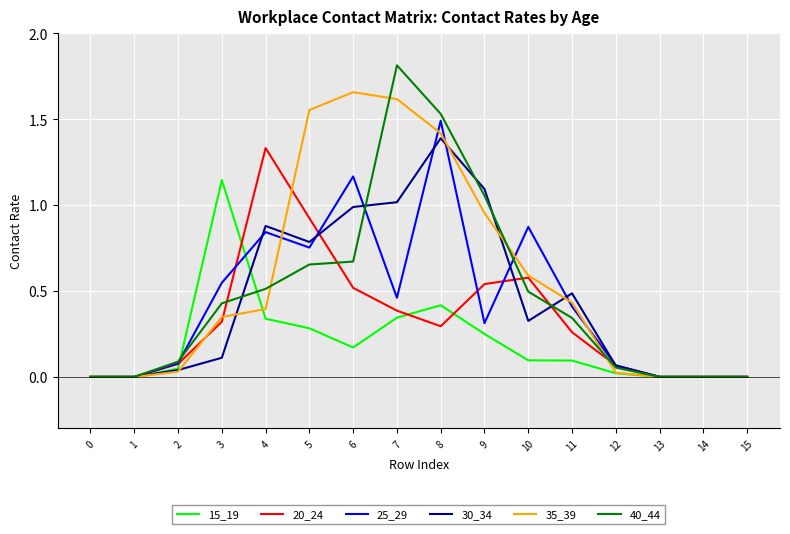

What are all the series names shown in the legend?

15_19, 20_24, 25_29, 30_34, 35_39, 40_44